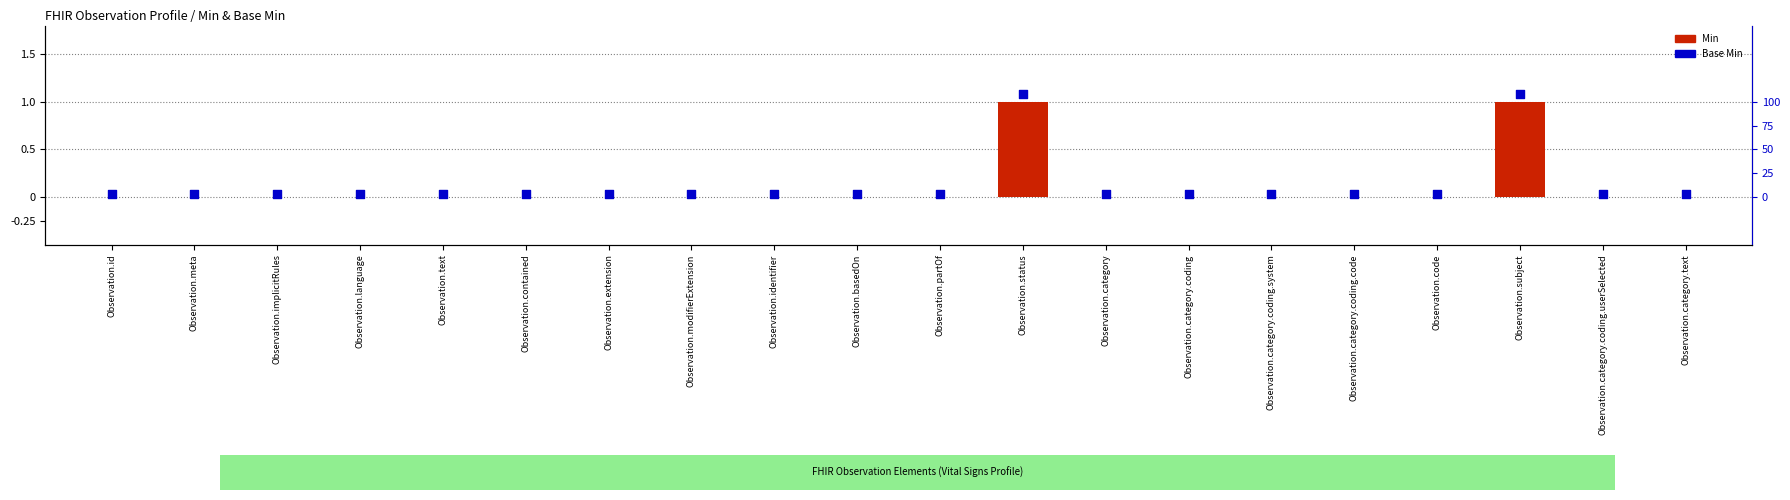

At which category is the sum across all series the highest?

Observation.status